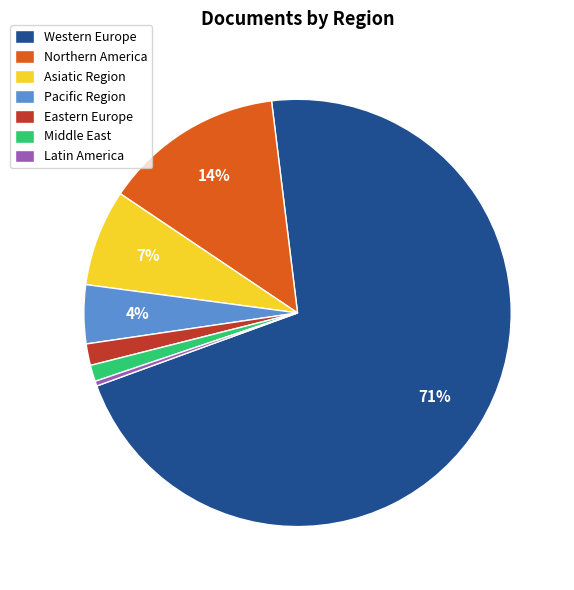

Which has a higher value, Latin America or Northern America?

Northern America